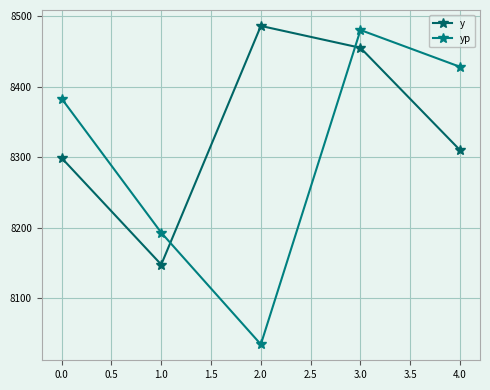

How many data points in y are less than 8310?

2